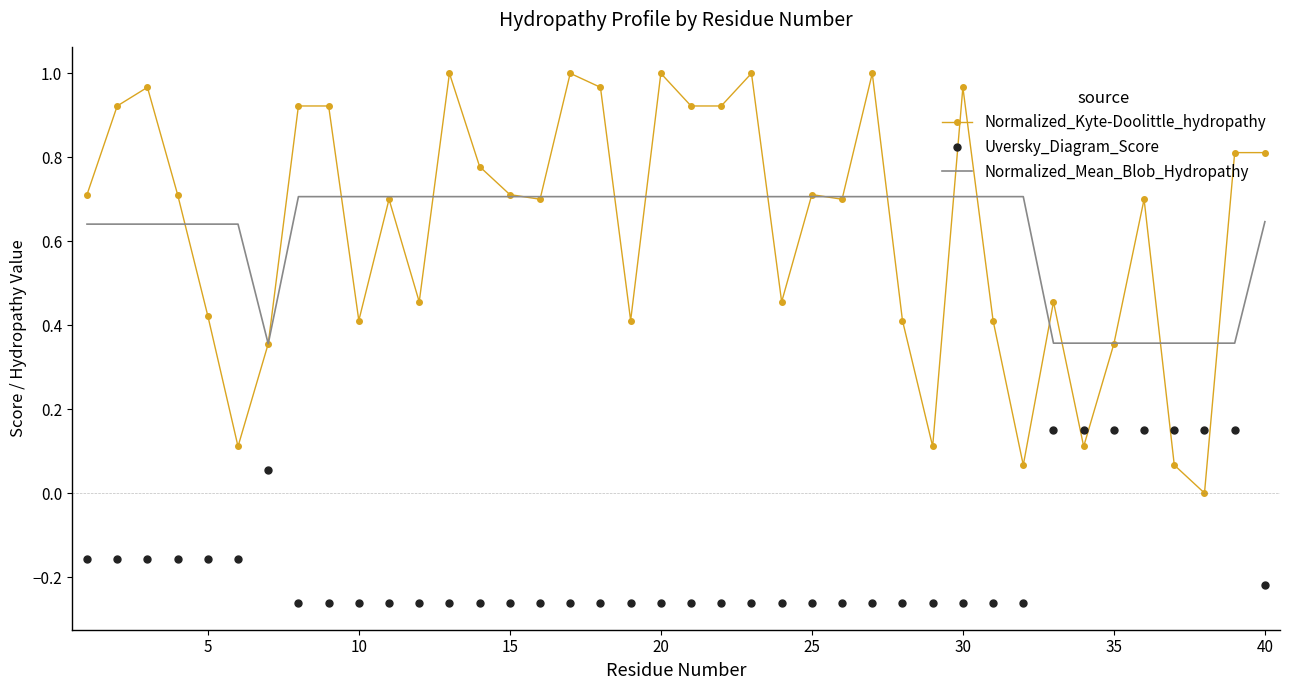

Rank the series by their maximum value, from lowest to highest.

Uversky_Diagram_Score, Normalized_Mean_Blob_Hydropathy, Normalized_Kyte-Doolittle_hydropathy